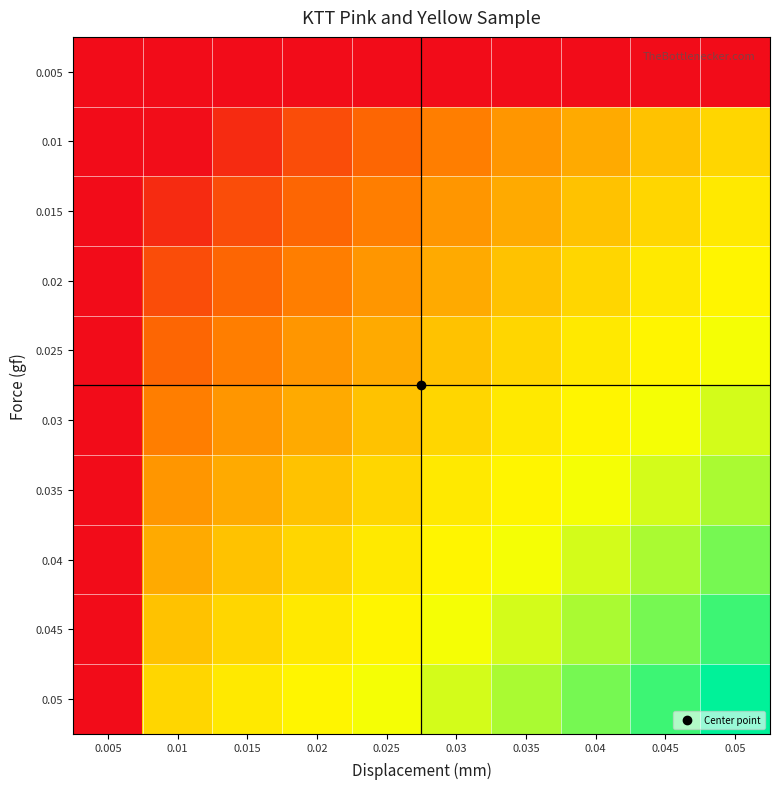

Reading right to left, what are all the values shown in this chart?

0.005: 0.05=0.0	0.045=0.0	0.04=0.0	0.035=0.0	0.03=0.0	0.025=0.0	0.02=0.0	0.015=0.0	0.01=0.0	0.005=0.0
0.01: 0.05=9.9	0.045=9.1	0.04=8.1	0.035=7.3	0.03=6.3	0.025=5.1	0.02=3.7	0.015=1.8	0.01=0.1	0.005=0.0
0.015: 0.05=10.7	0.045=9.9	0.04=9.1	0.035=8.1	0.03=7.3	0.025=6.3	0.02=5.1	0.015=3.7	0.01=1.8	0.005=0.0
0.02: 0.05=11.2	0.045=10.7	0.04=9.9	0.035=9.1	0.03=8.1	0.025=7.3	0.02=6.3	0.015=5.1	0.01=3.7	0.005=0.0
0.025: 0.05=11.8	0.045=11.2	0.04=10.7	0.035=9.9	0.03=9.1	0.025=8.1	0.02=7.3	0.015=6.3	0.01=5.1	0.005=0.0
0.03: 0.05=12.6	0.045=11.8	0.04=11.2	0.035=10.7	0.03=9.9	0.025=9.1	0.02=8.1	0.015=7.3	0.01=6.3	0.005=0.0
0.035: 0.05=13.5	0.045=12.6	0.04=11.8	0.035=11.2	0.03=10.7	0.025=9.9	0.02=9.1	0.015=8.1	0.01=7.3	0.005=0.0
0.04: 0.05=14.7	0.045=13.5	0.04=12.6	0.035=11.8	0.03=11.2	0.025=10.7	0.02=9.9	0.015=9.1	0.01=8.1	0.005=0.0
0.045: 0.05=16.0	0.045=14.7	0.04=13.5	0.035=12.6	0.03=11.8	0.025=11.2	0.02=10.7	0.015=9.9	0.01=9.1	0.005=0.0
0.05: 0.05=17.4	0.045=16.0	0.04=14.7	0.035=13.5	0.03=12.6	0.025=11.8	0.02=11.2	0.015=10.7	0.01=9.9	0.005=0.0